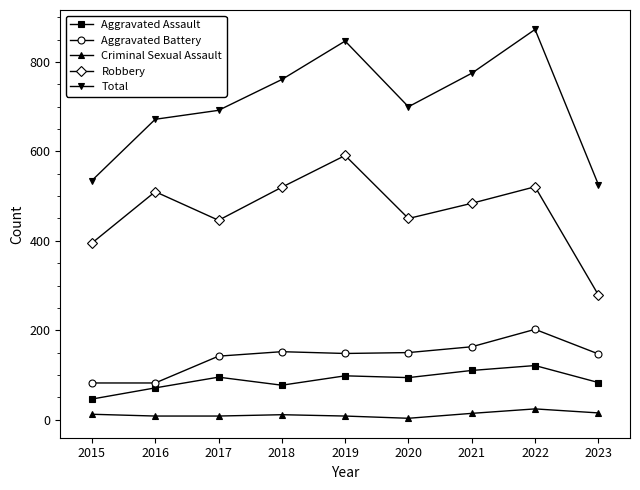

What is the average value of the Total series?

709